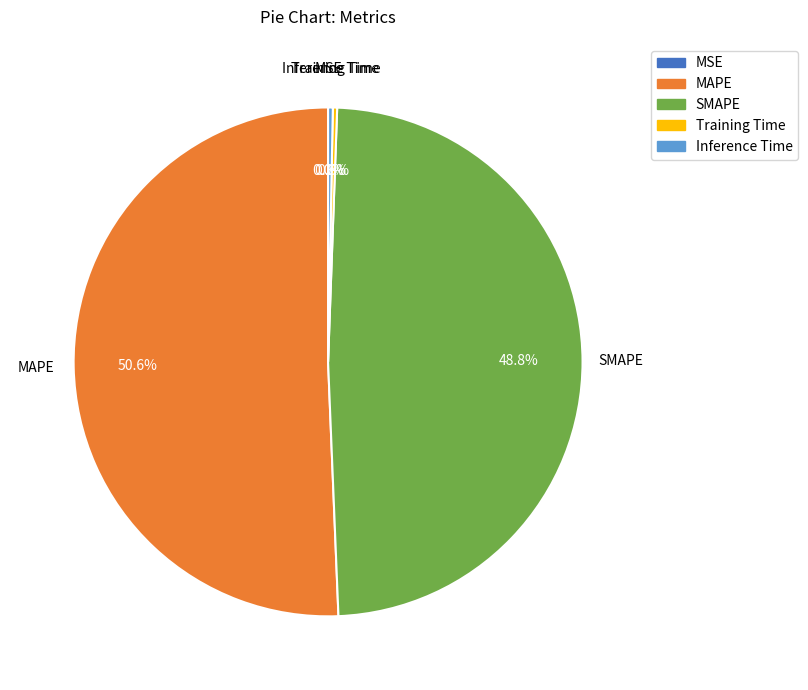

Is there any slice that represents more than half of the pie?

Yes